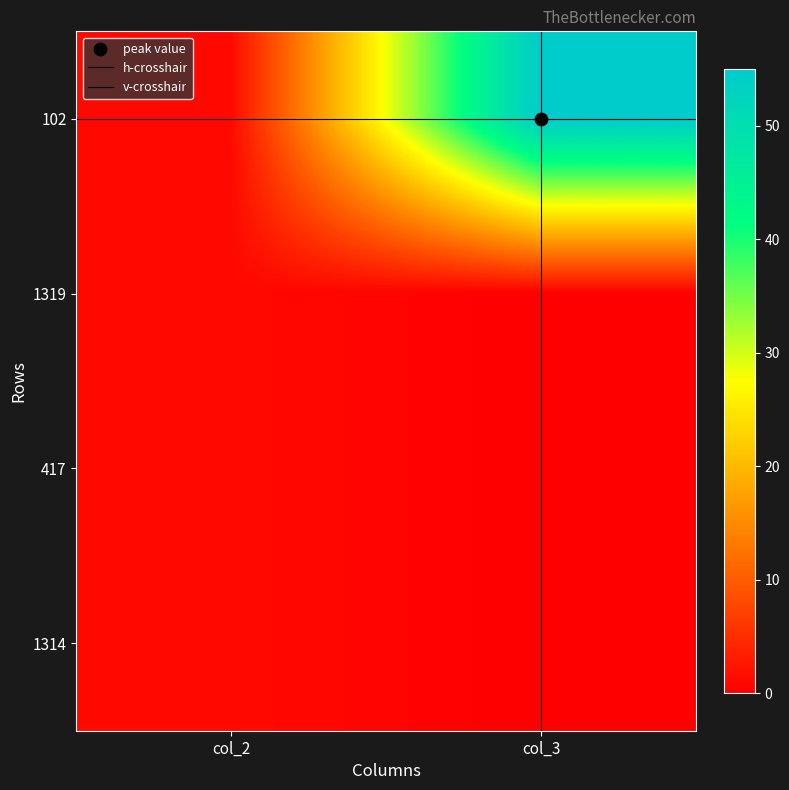

How many categories are shown in the chart?

2